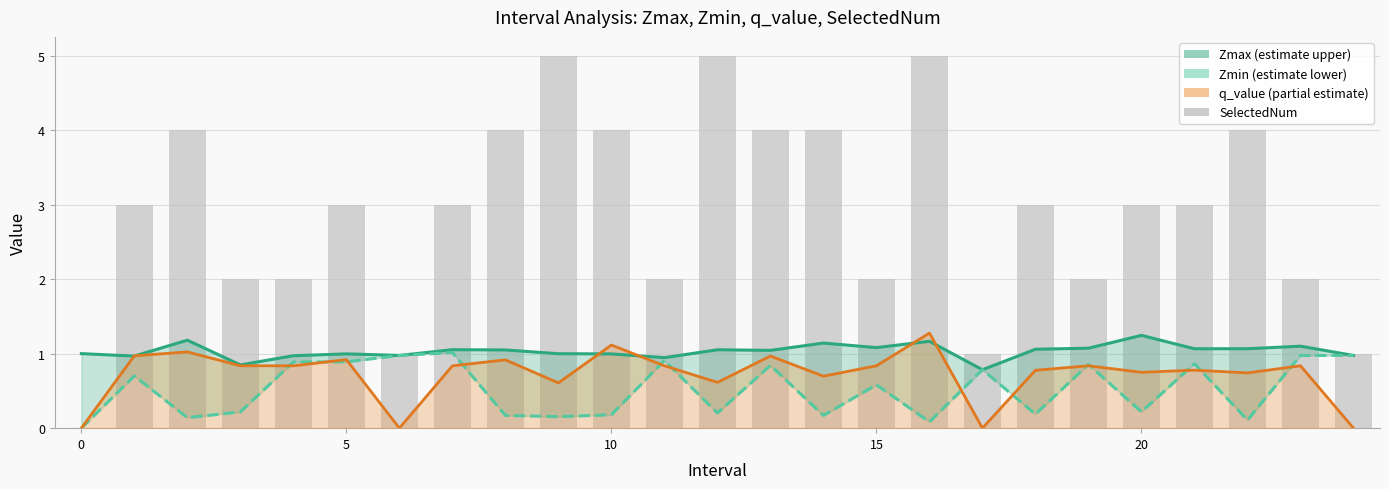

The Zmin (estimate lower) series shows 0.9 at 21. True or false?

True